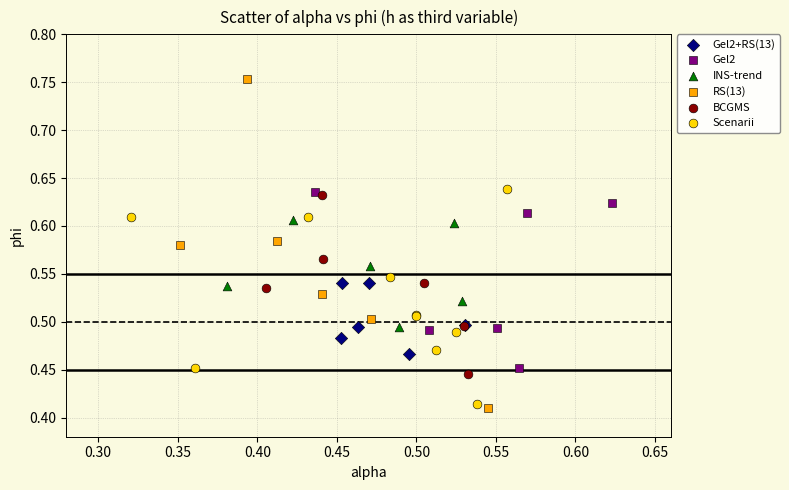

Which series contains the lowest Y value?

RS(13)